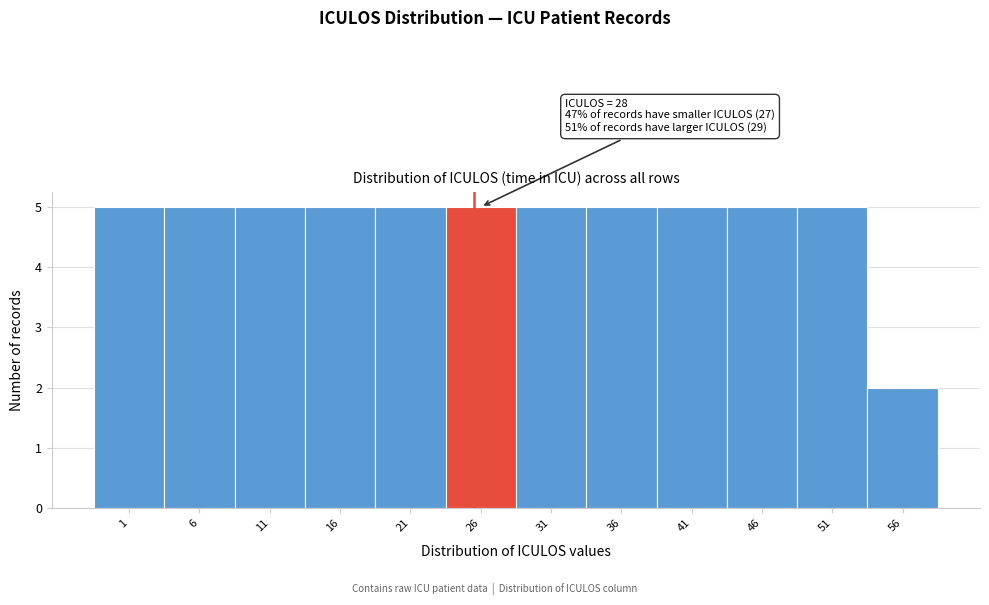

Reading left to right, extract all data points from this chart.

1=5	6=5	11=5	16=5	21=5	26=5	31=5	36=5	41=5	46=5	51=5	56=2